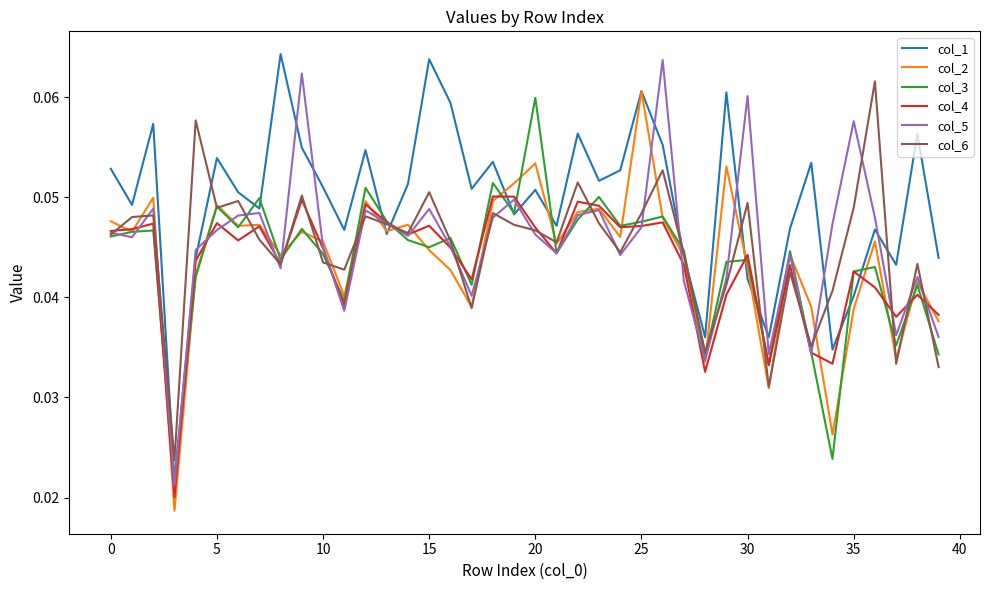

What are all the series names shown in the legend?

col_1, col_2, col_3, col_4, col_5, col_6